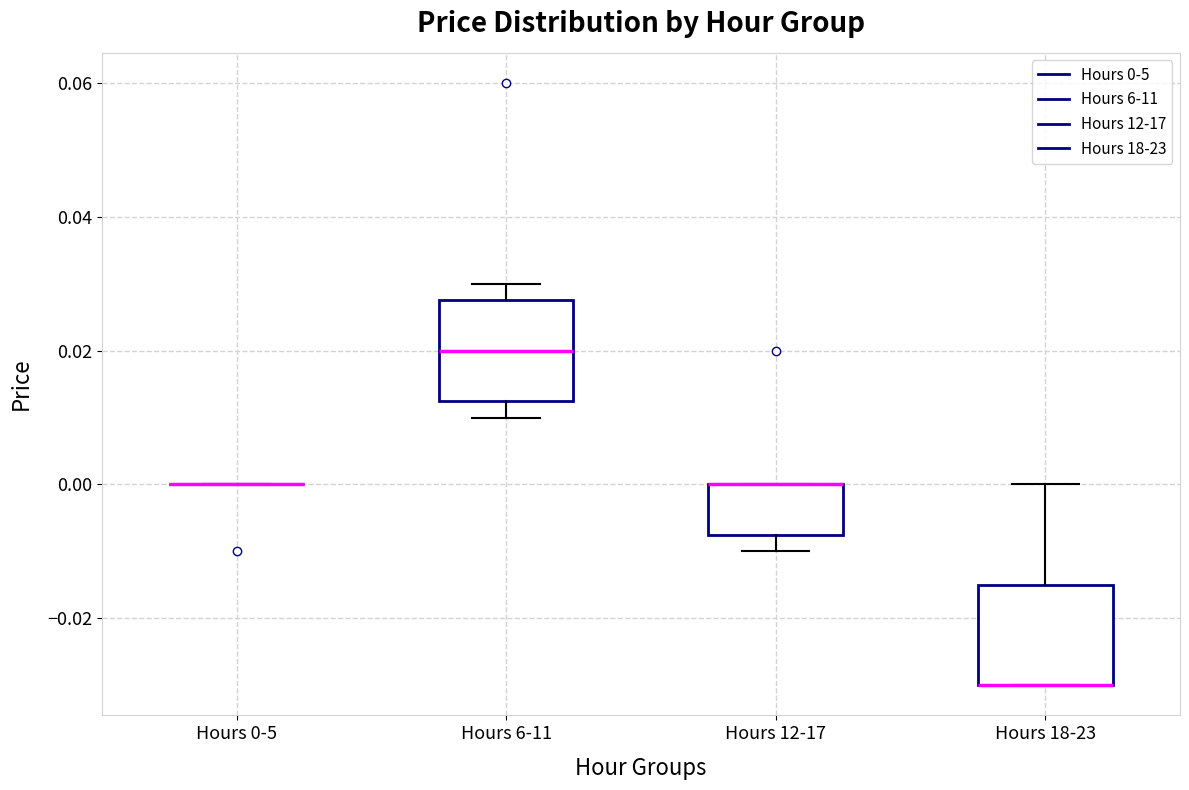

Reading left to right, transcribe this box plot: for each box, give where its median line is, the range the box spans, and where its two whiskers end, as read against the y-axis. The values are not printed on the chart, so give them approximately, as read against the axis.

Hours 0-5: box collapsed to a line at 0.000, whiskers 0.000 to 0.000
Hours 6-11: median 0.020, box 0.012 to 0.028, whiskers 0.010 to 0.030
Hours 12-17: median 0.000 (drawn on the box's upper edge), box -0.008 to 0.000, whiskers -0.010 to 0.000
Hours 18-23: median -0.030 (drawn on the box's lower edge), box -0.030 to -0.014, whiskers -0.030 to 0.000